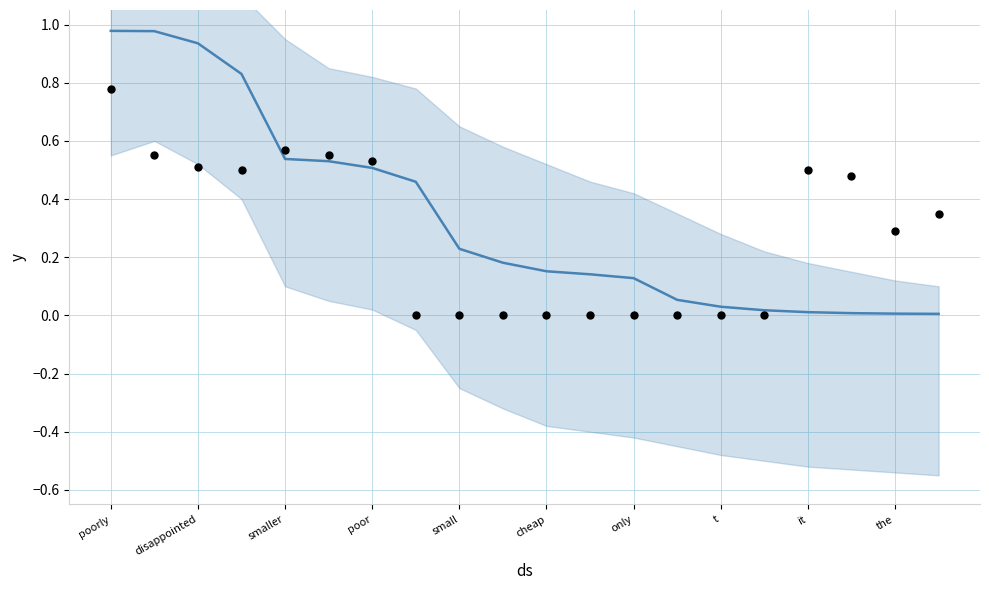

At how many categories does at least one series exceed 0?

20